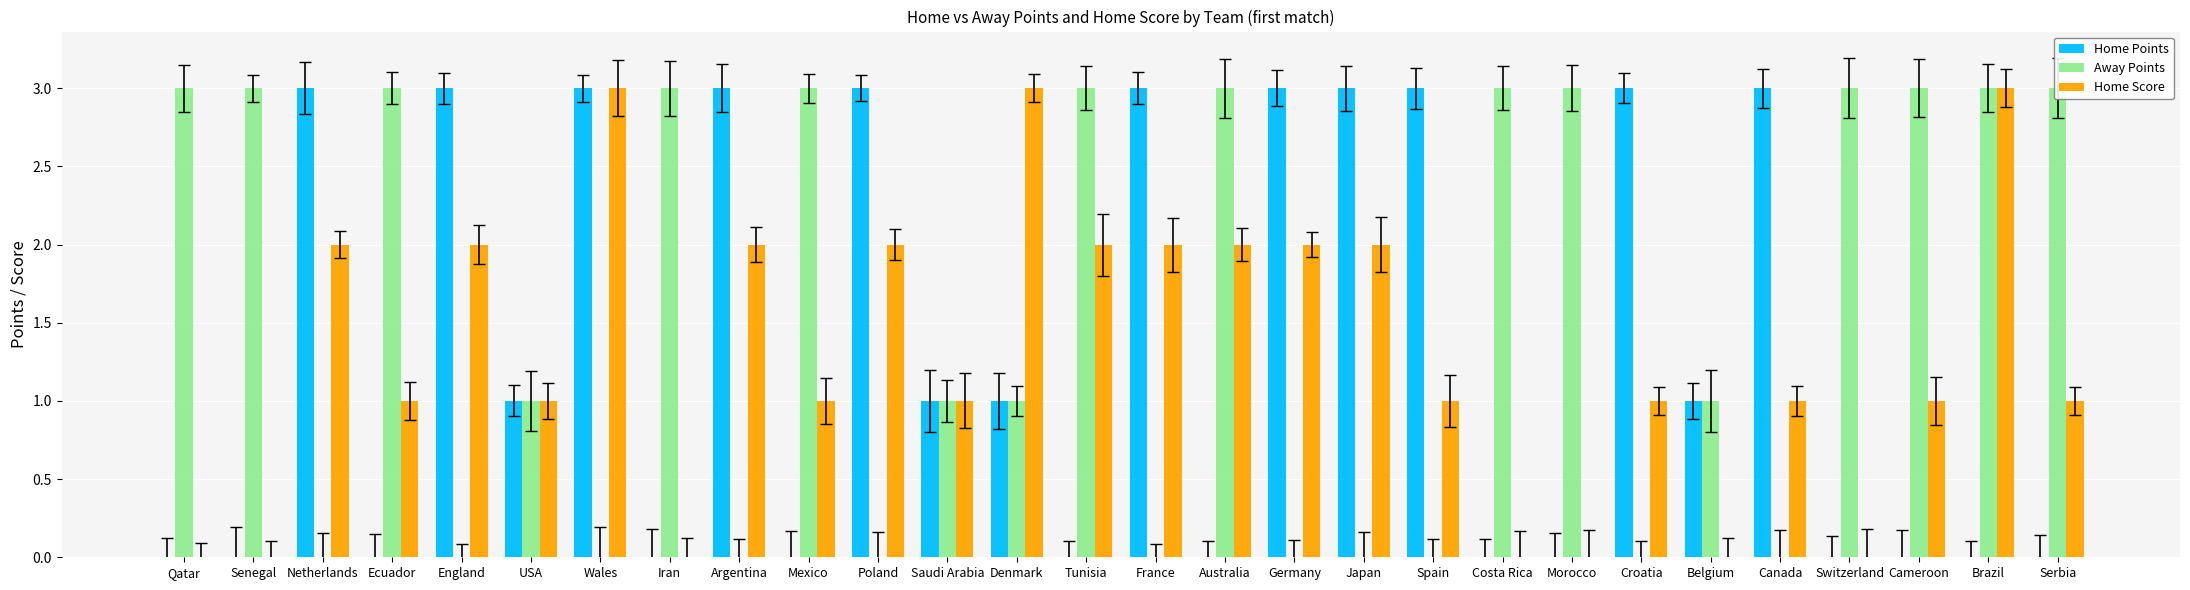

What are all the series names shown in the legend?

Home Points, Away Points, Home Score